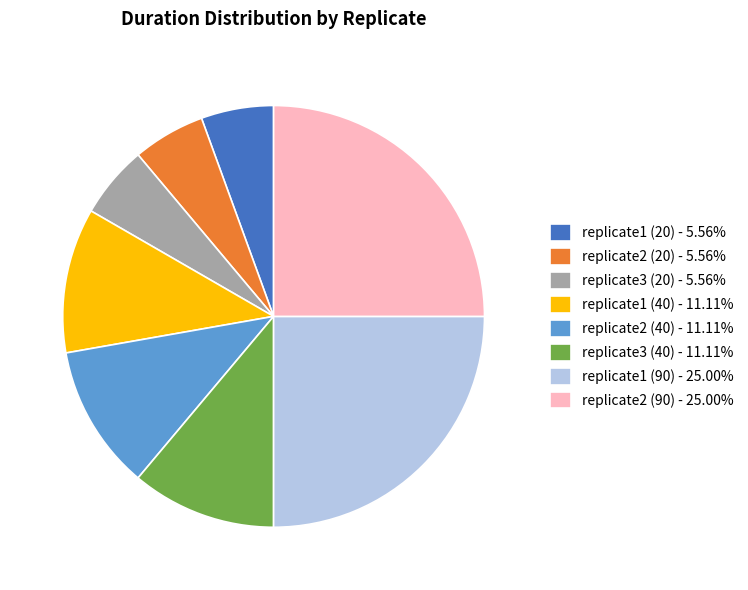

Approximately how many times larger is the value at replicate3 (40) - 11.11% compared to replicate2 (40) - 11.11%?

1.0